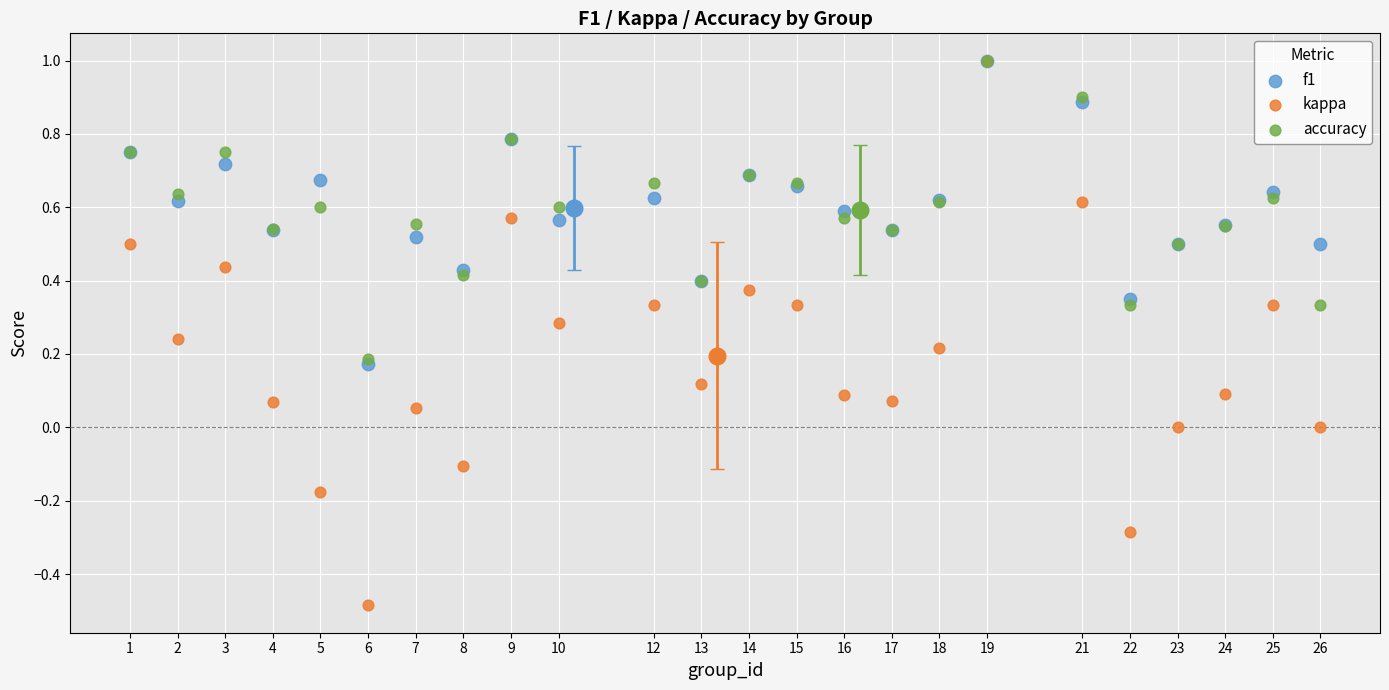

What are all the series names shown in the legend?

f1, kappa, accuracy